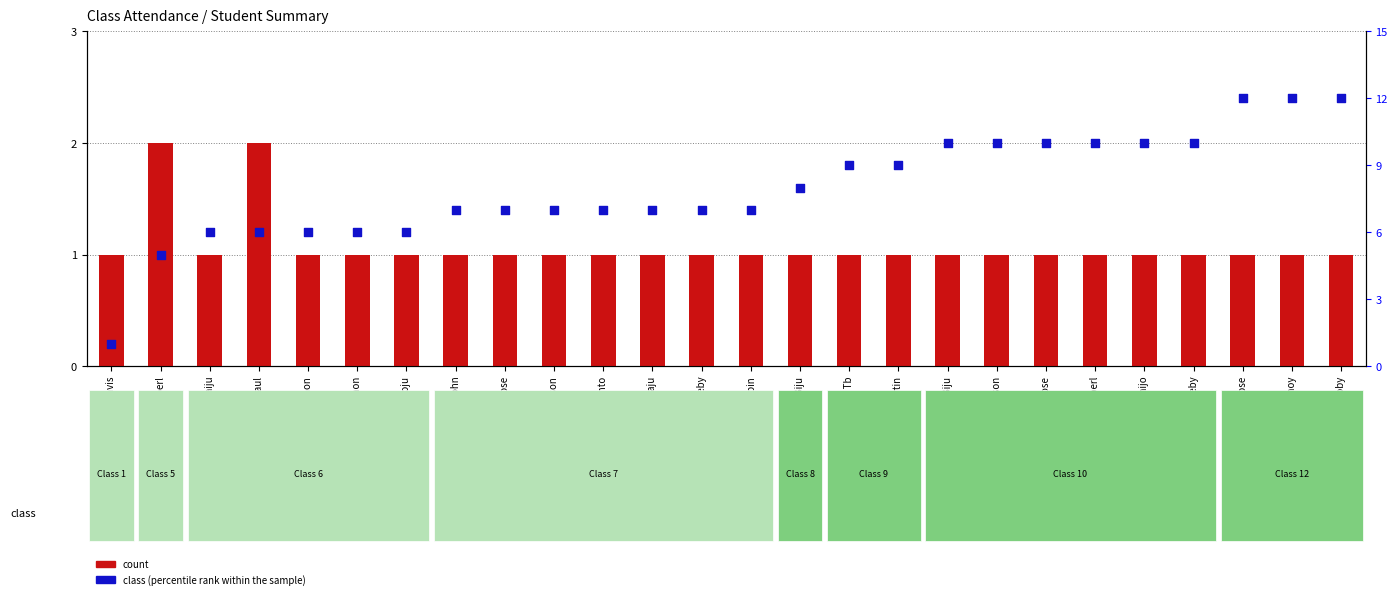

At which category is the sum across all series the highest?

Elna Jose